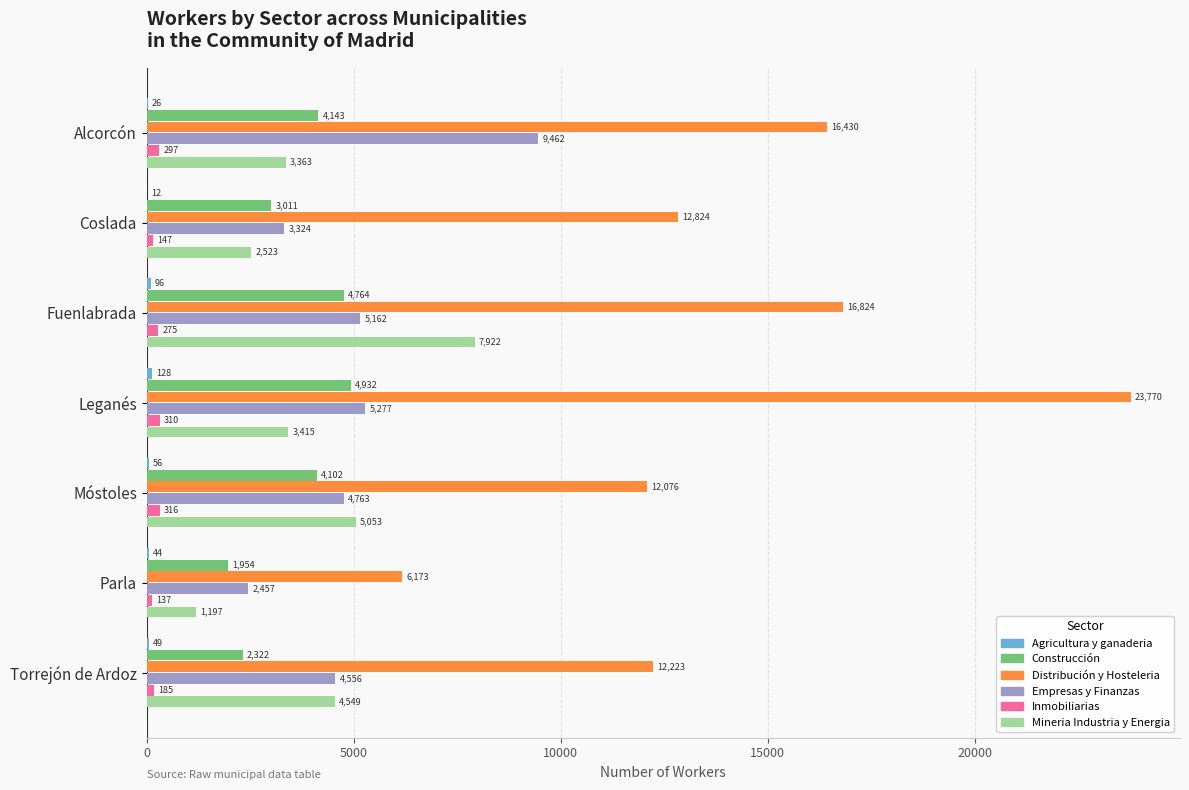

What is the total value across all series at Parla?

11962